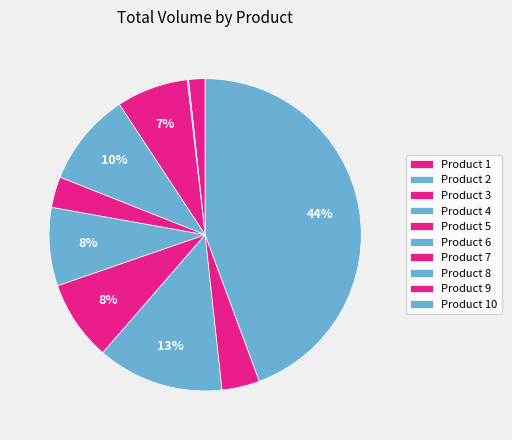

What is the largest slice in the pie chart?

2